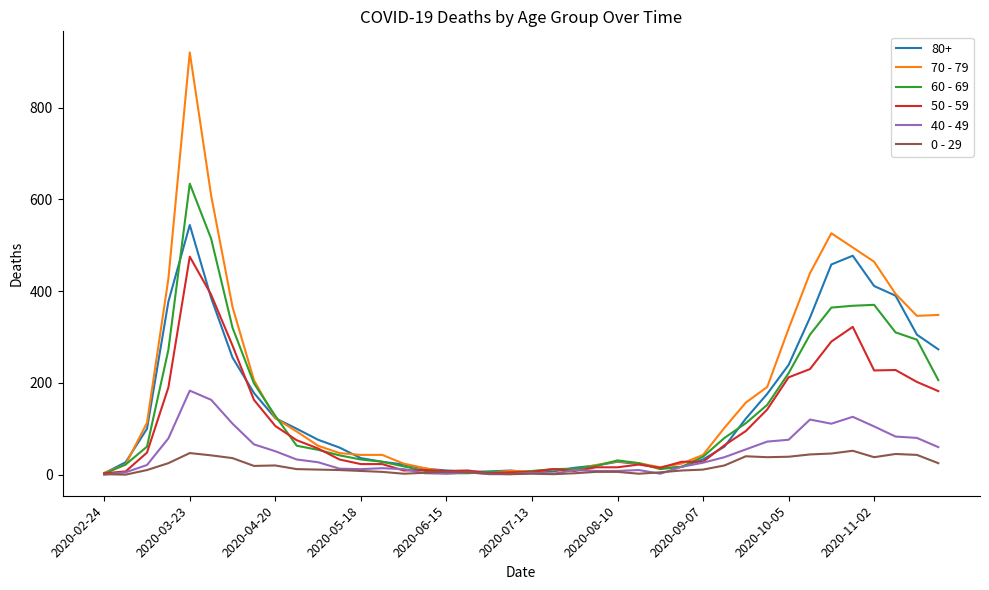

Which series has the largest range (max minus min)?

70 - 79